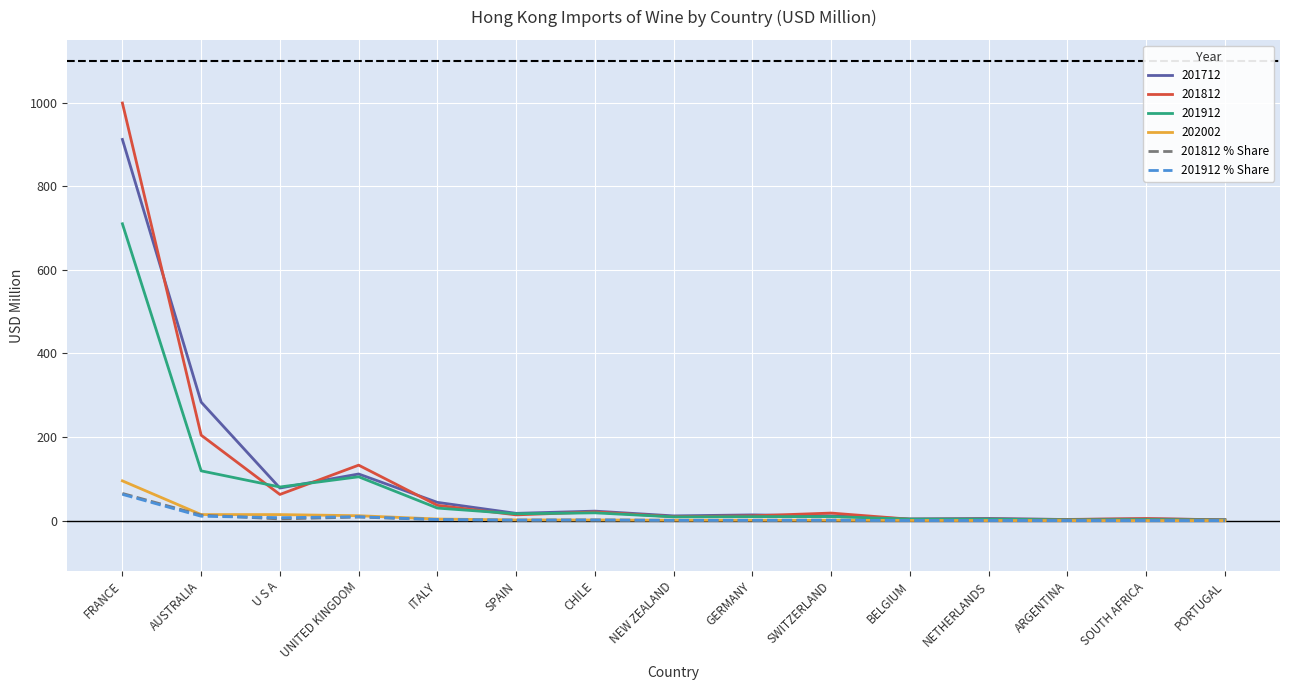

The value of 201912 at AUSTRALIA is 119.1. True or false?

True